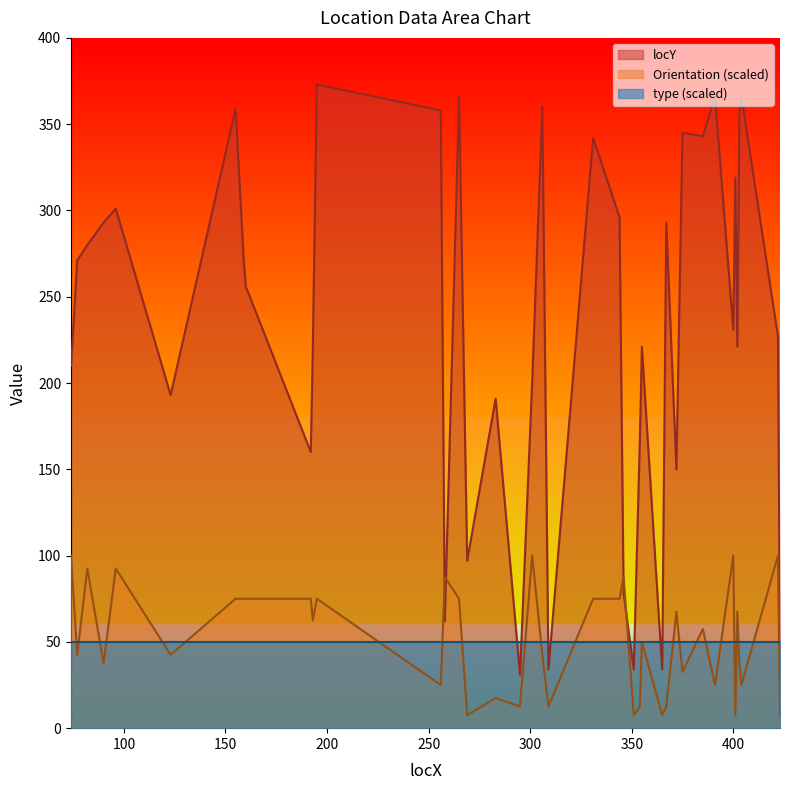

Which category has the highest value across all series?

195